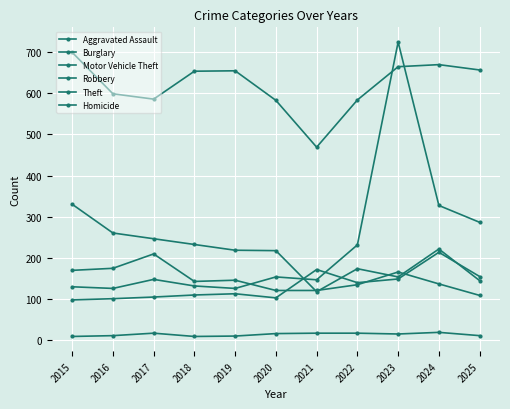

How many lines are shown in the chart?

6